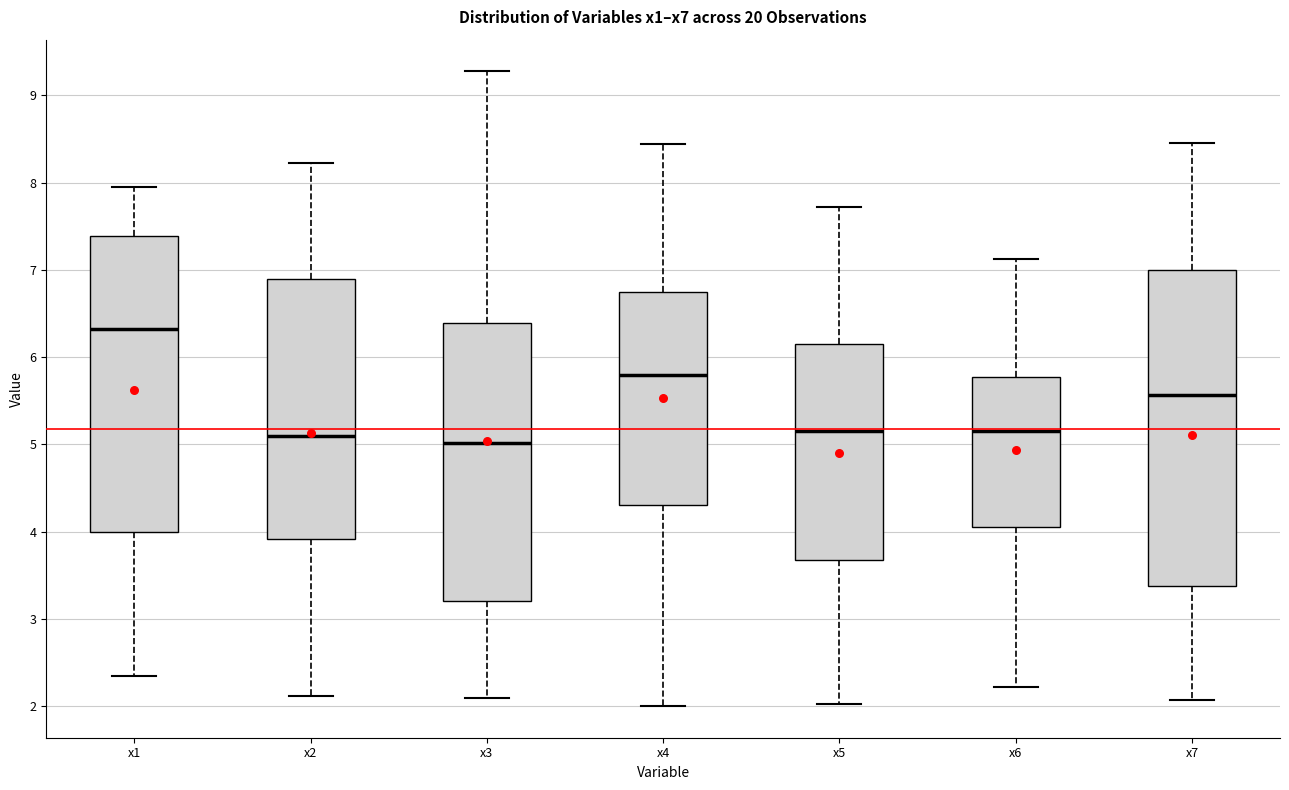

Which box is the tallest, from its lower edge to its upper edge?

x7